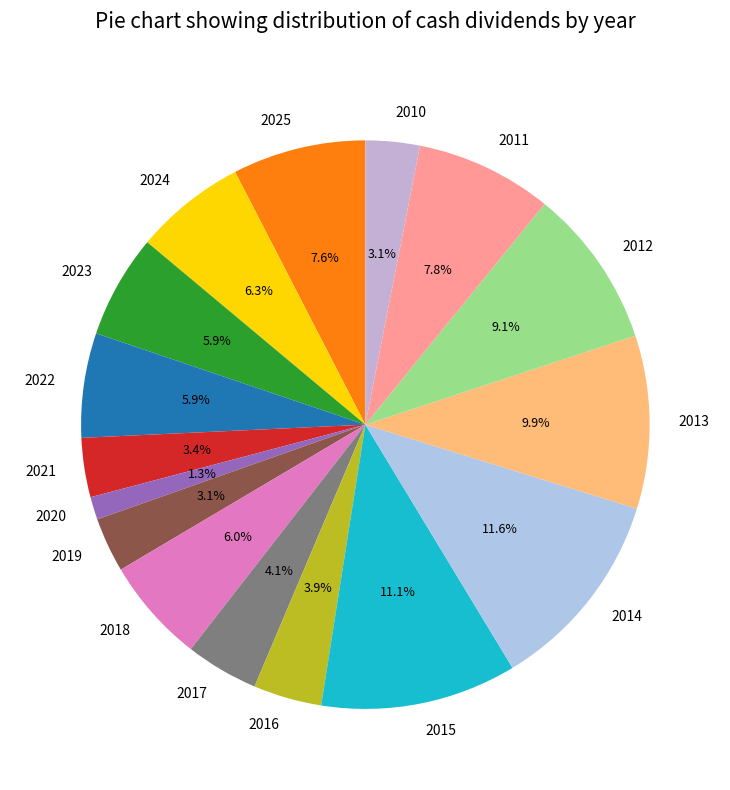

What is the ratio of the value at 2020 to the value at 2018?

0.2